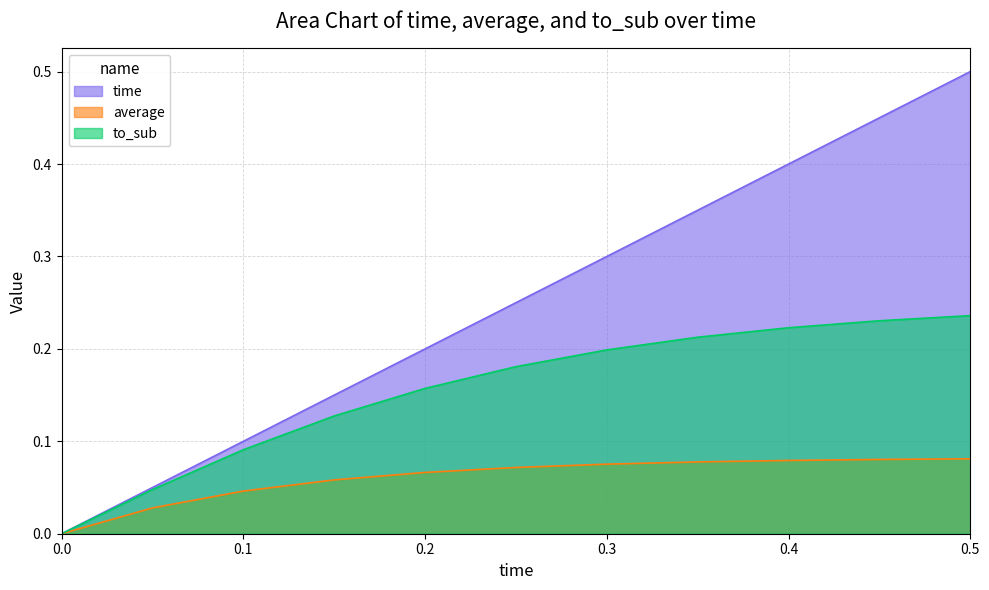

True or false: to_sub and time cross at least once.

False